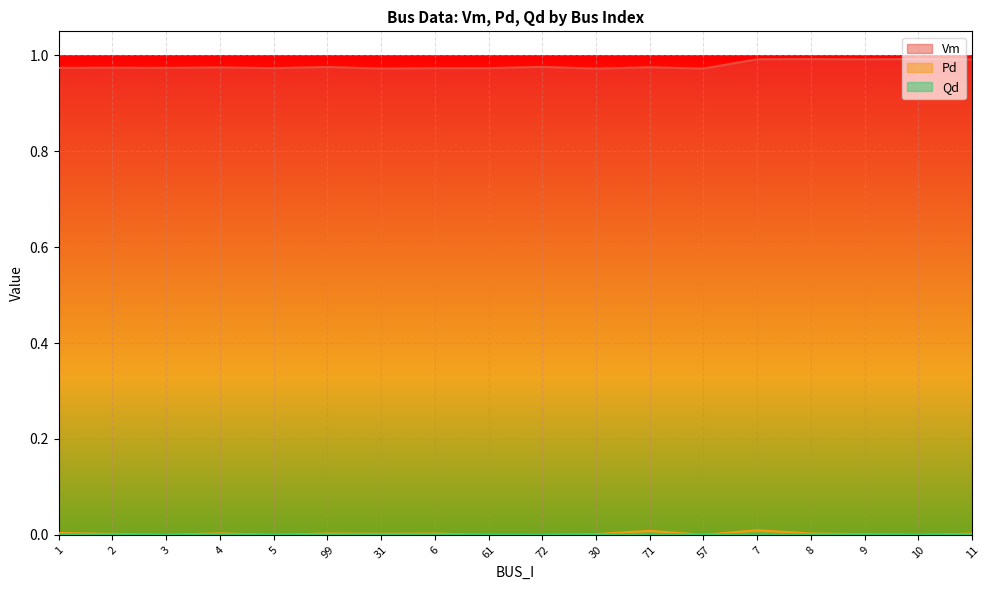

What are all the series names shown in the legend?

Vm, Pd, Qd